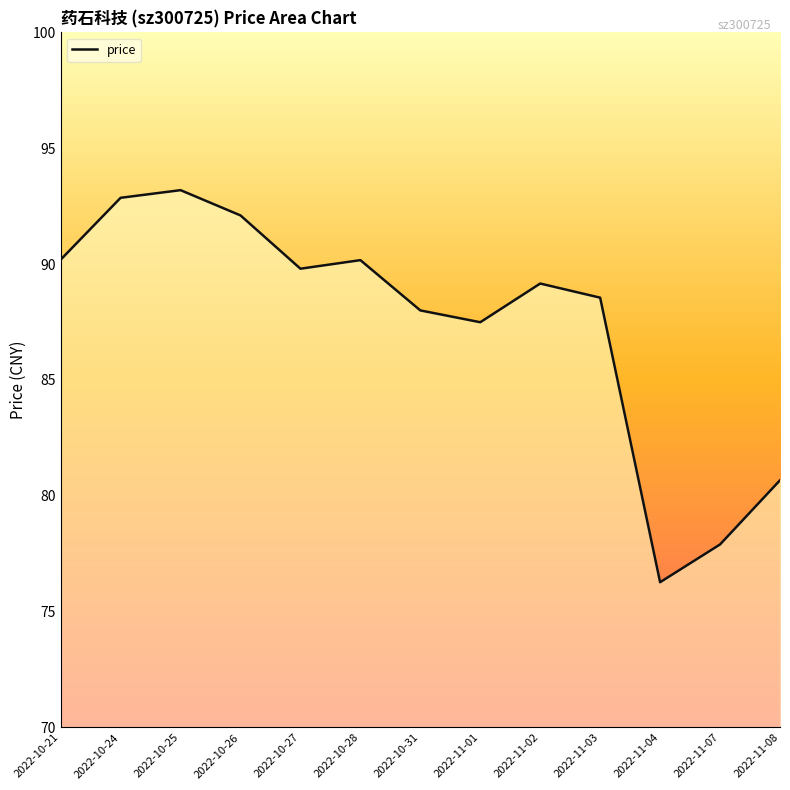

The chart shows a value of 92.9 at 2022-10-24. True or false?

True